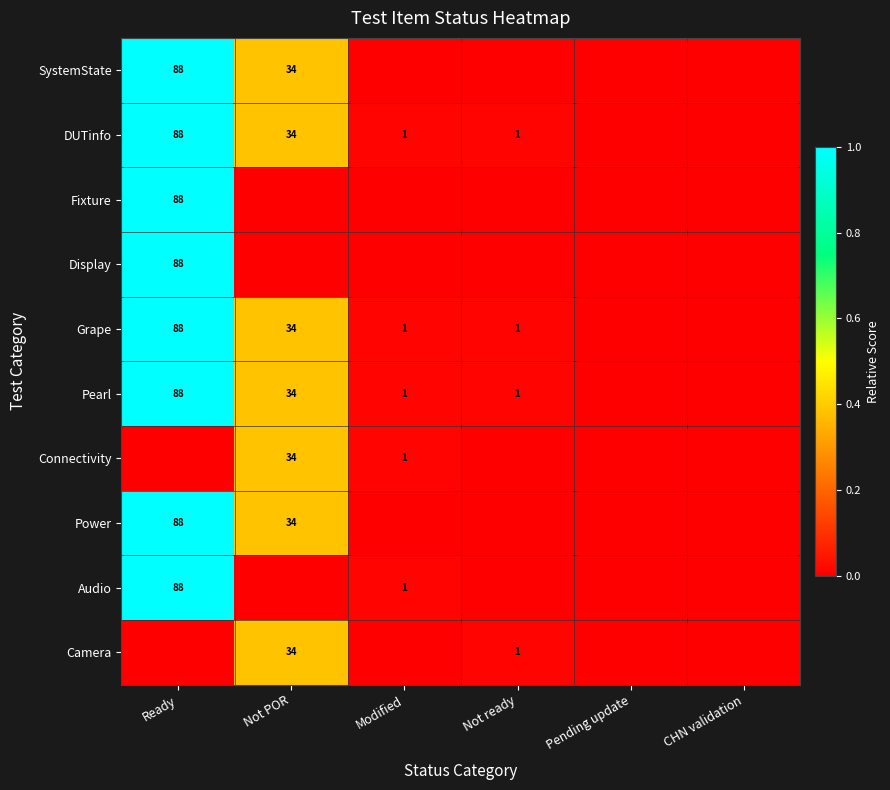

True or false: Grape has a value of 0 at Not ready.

False